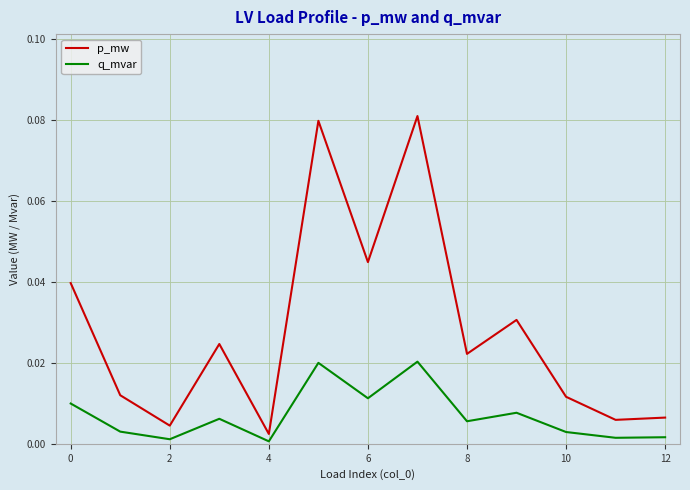

List the series in order of their overall mean, highest first.

p_mw, q_mvar